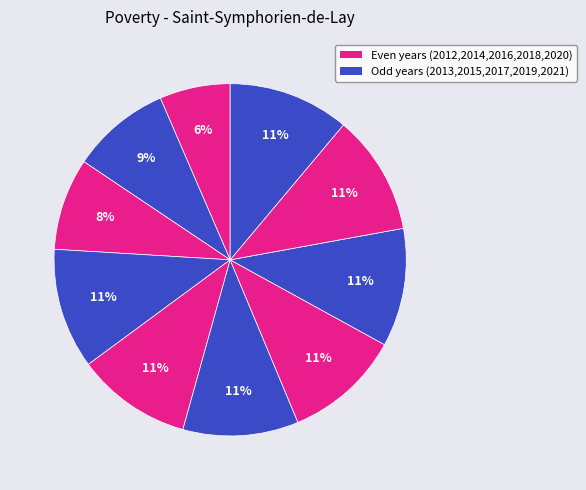

What is the largest slice in the pie chart?

2021